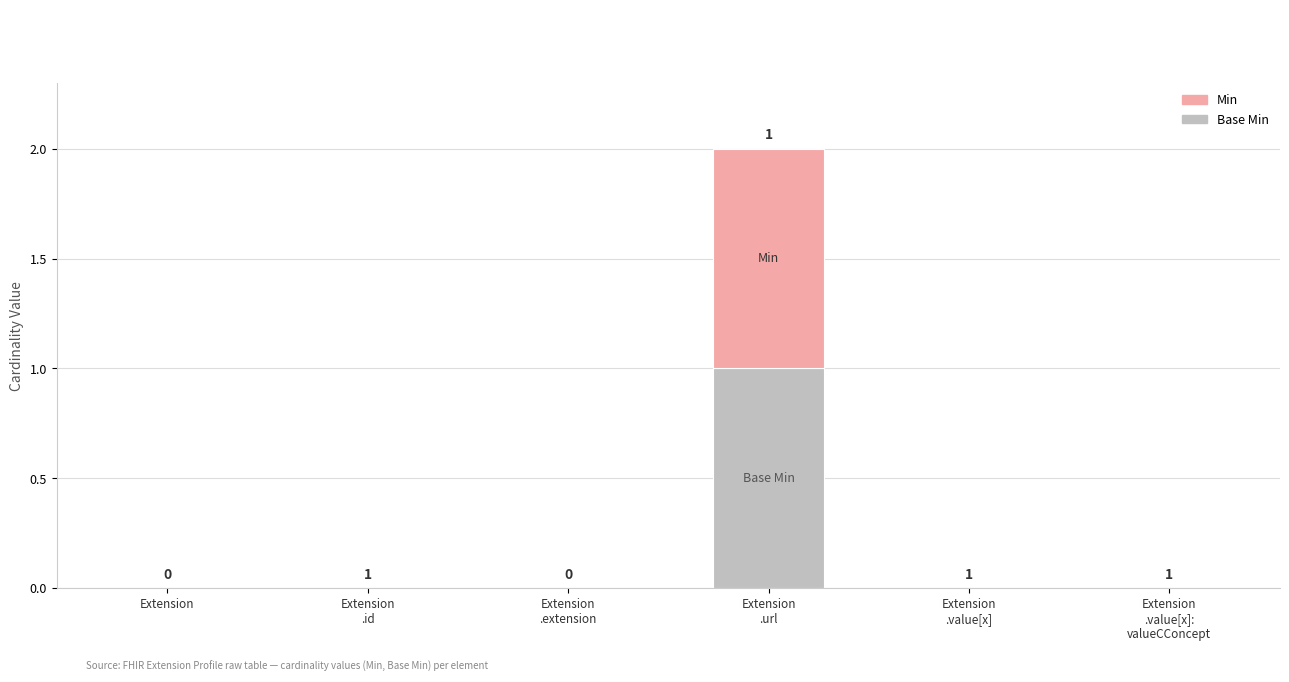

What are all the series names shown in the legend?

Min, Base Min